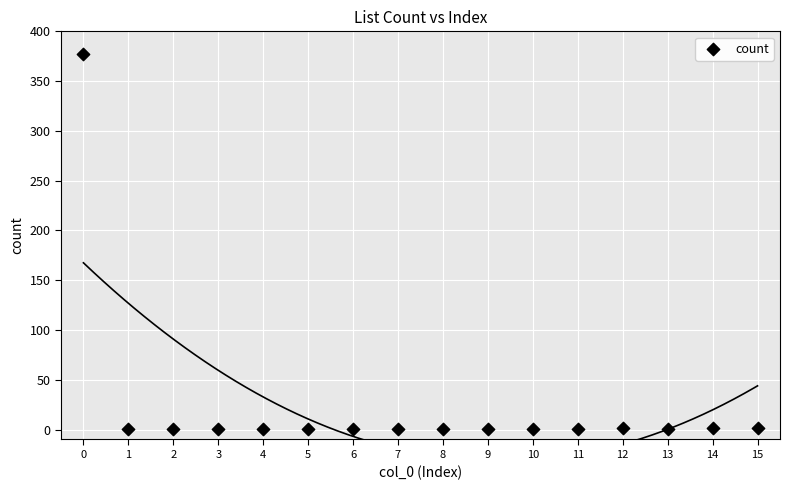

What is the range of Y values (max minus min)?

376